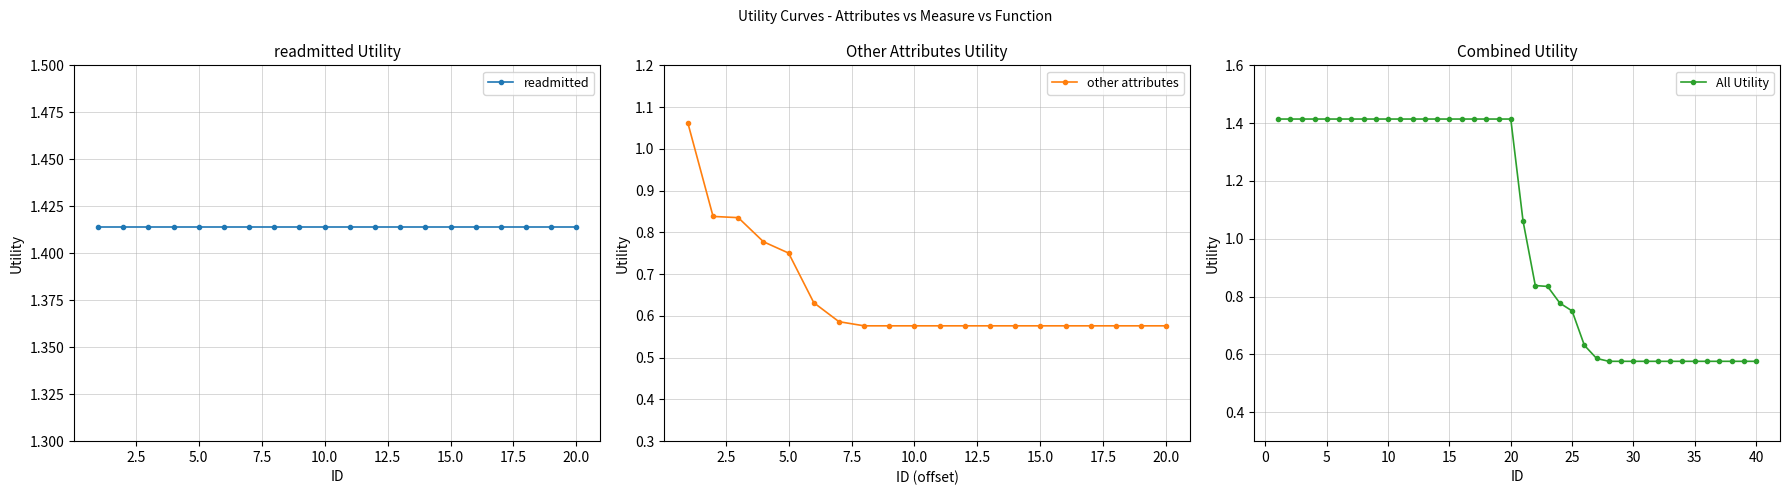

What is the difference between the second highest and second lowest values?

0.3